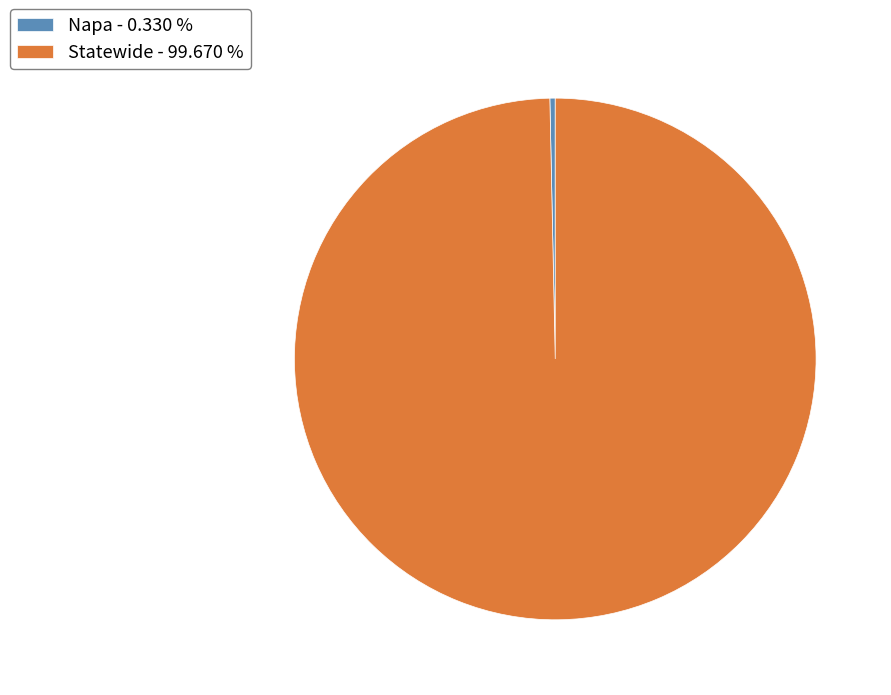

Does any single category account for the majority?

Yes